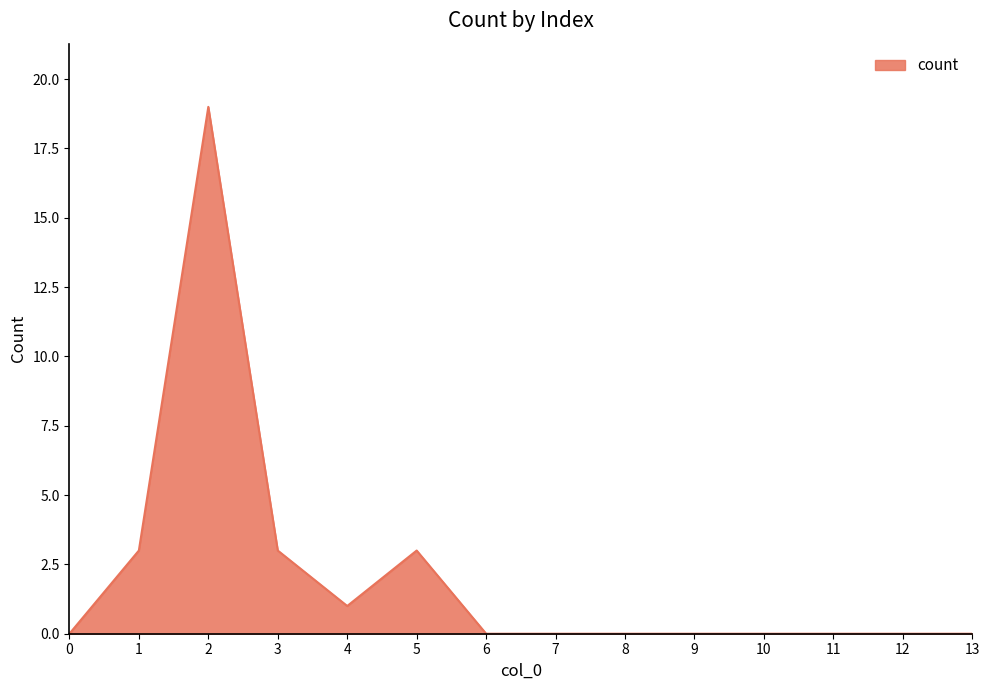

Reading left to right, what are all the values shown in this chart?

0=0	1=3	2=19	3=3	4=1	5=3	6=0	7=0	8=0	9=0	10=0	11=0	12=0	13=0